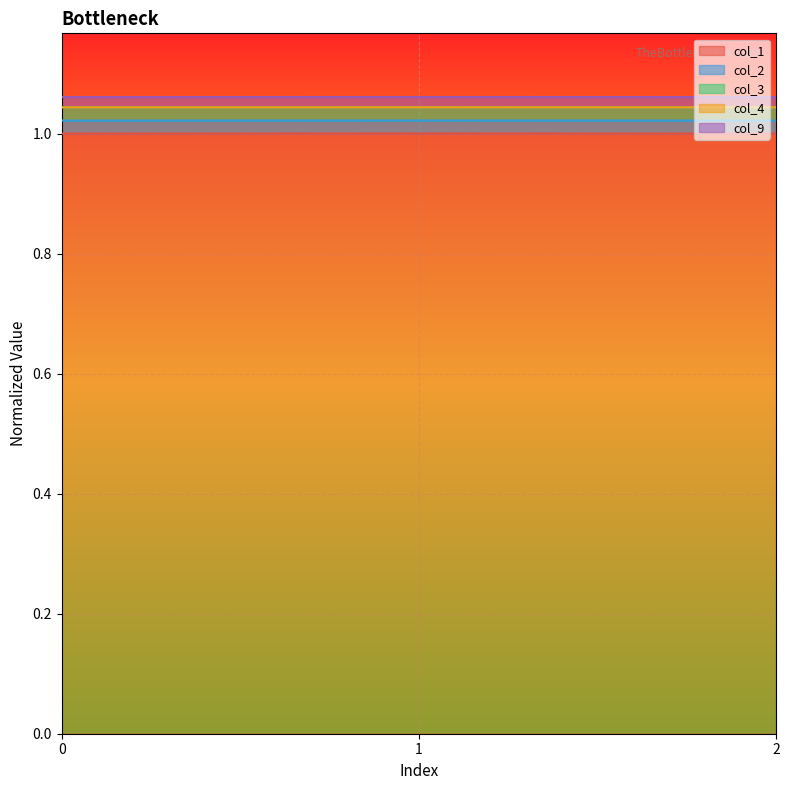

Which label corresponds to the largest value in the chart?

1